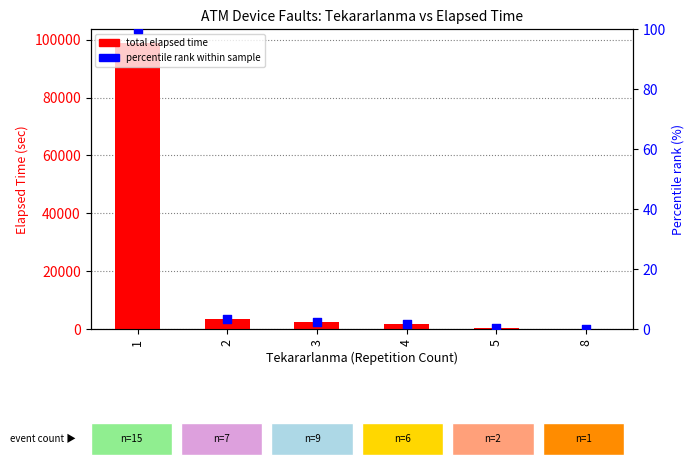

Which series has the largest total across all categories?

total elapsed time